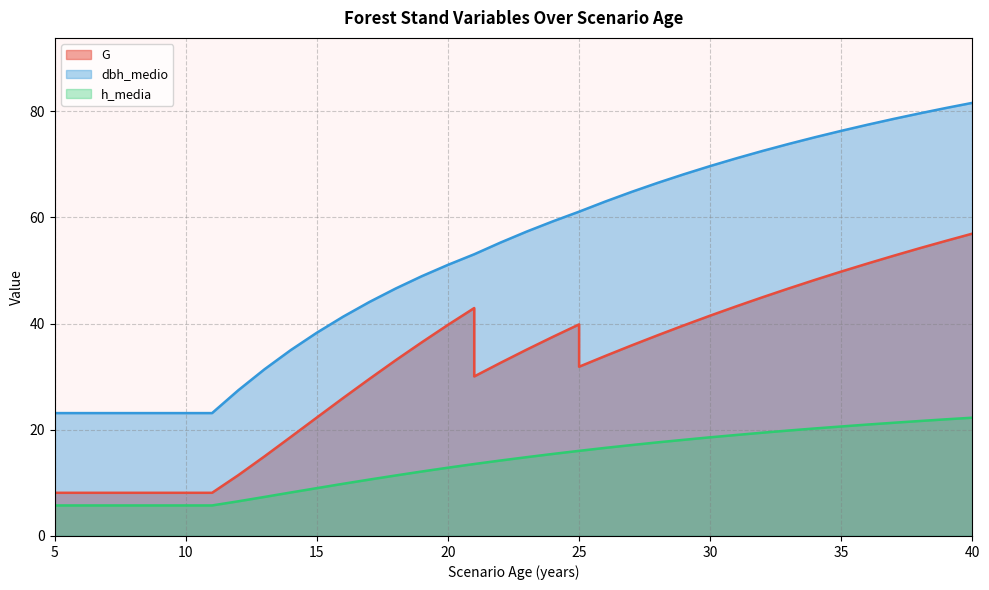

Between 30 and 39, which series saw the biggest shift?

G